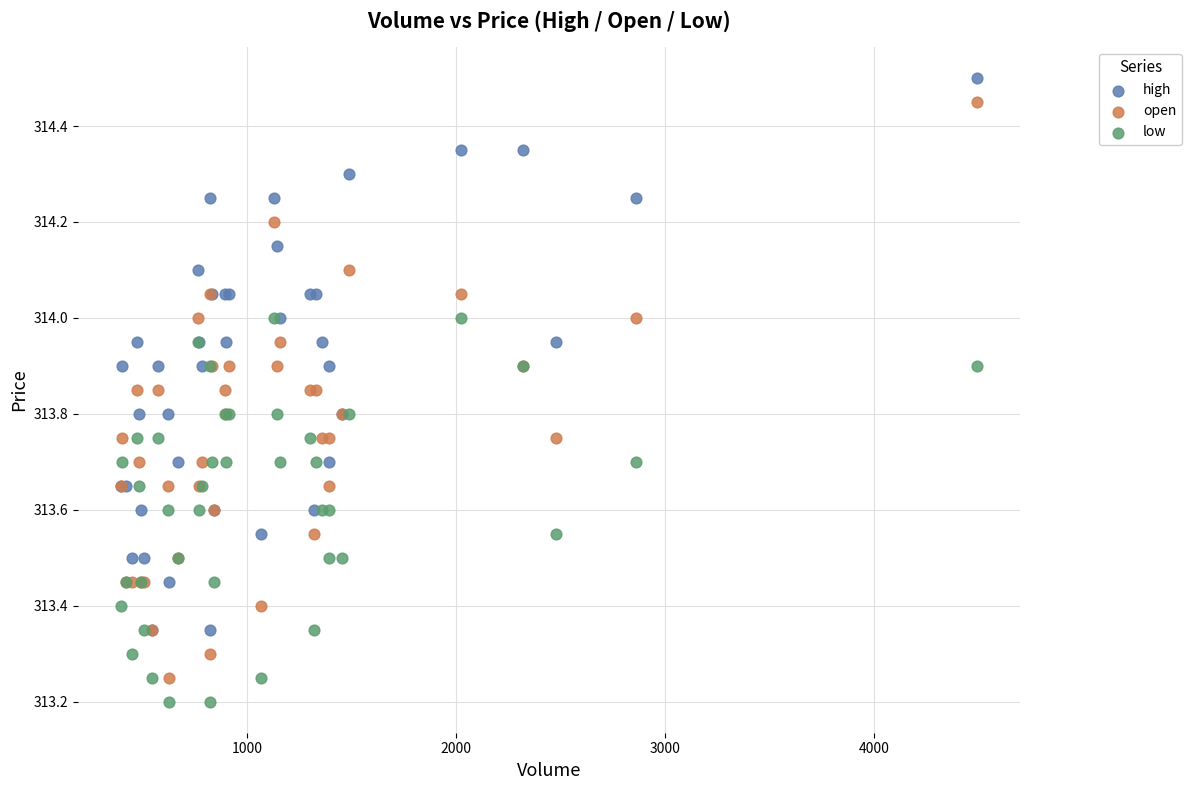

What are all the series names shown in the legend?

high, open, low